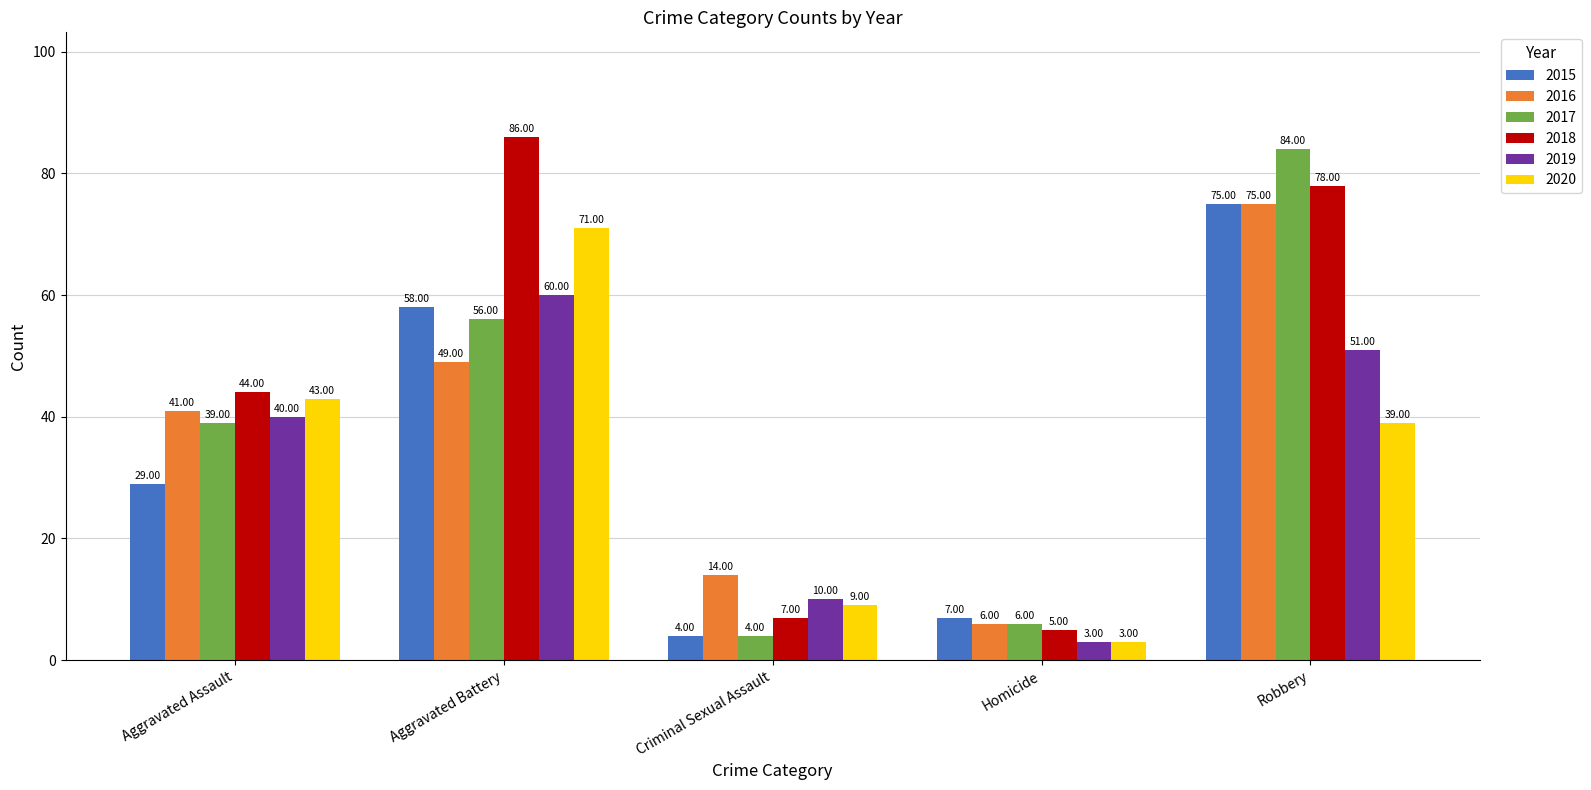

Where is 2018 nearest to the value 45?

Aggravated Assault